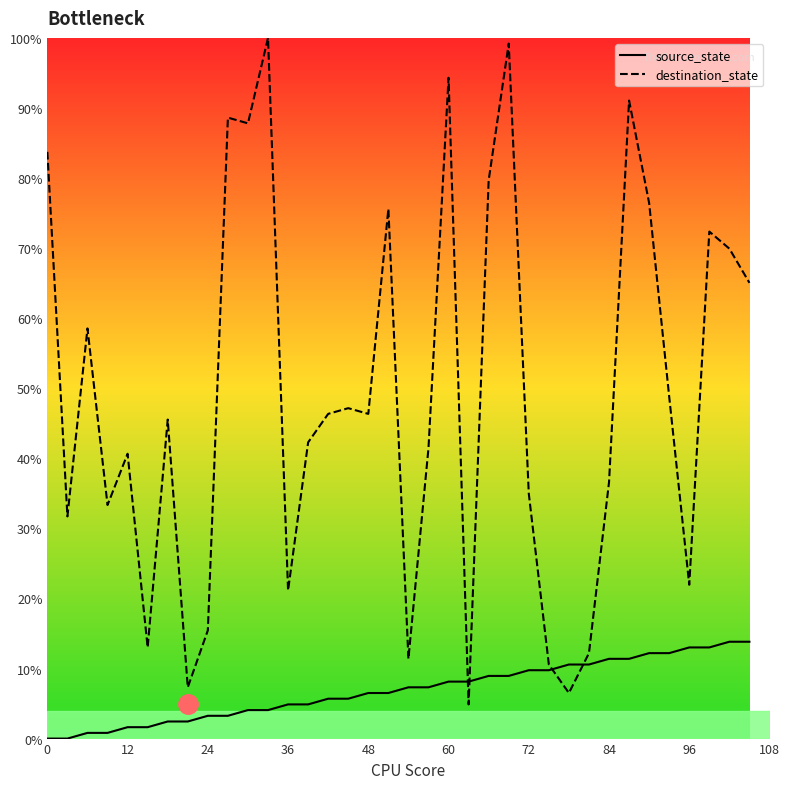

How many distinct data groups are displayed?

2